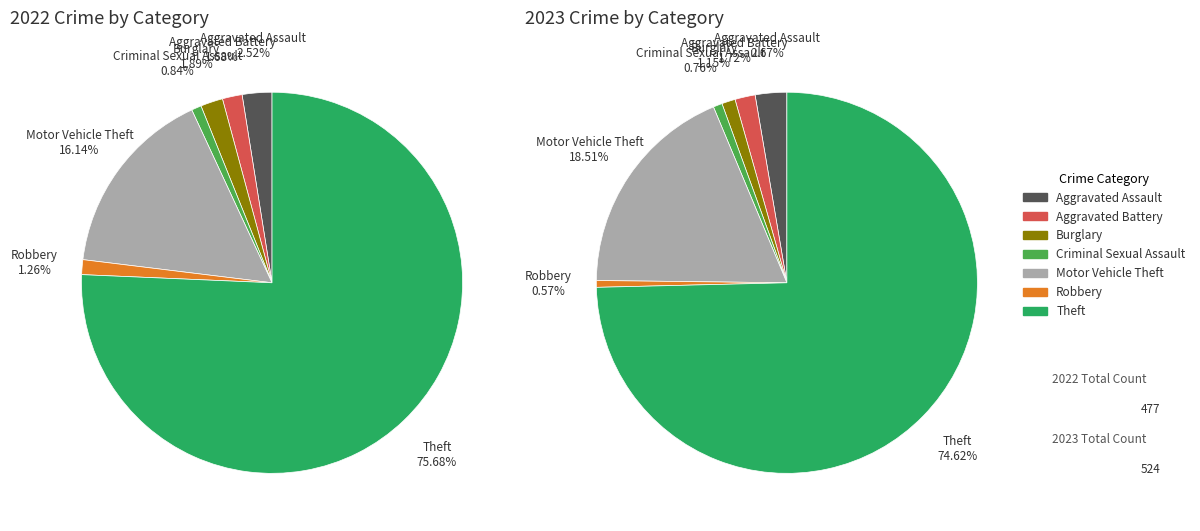

Count the number of slices in the pie.

7